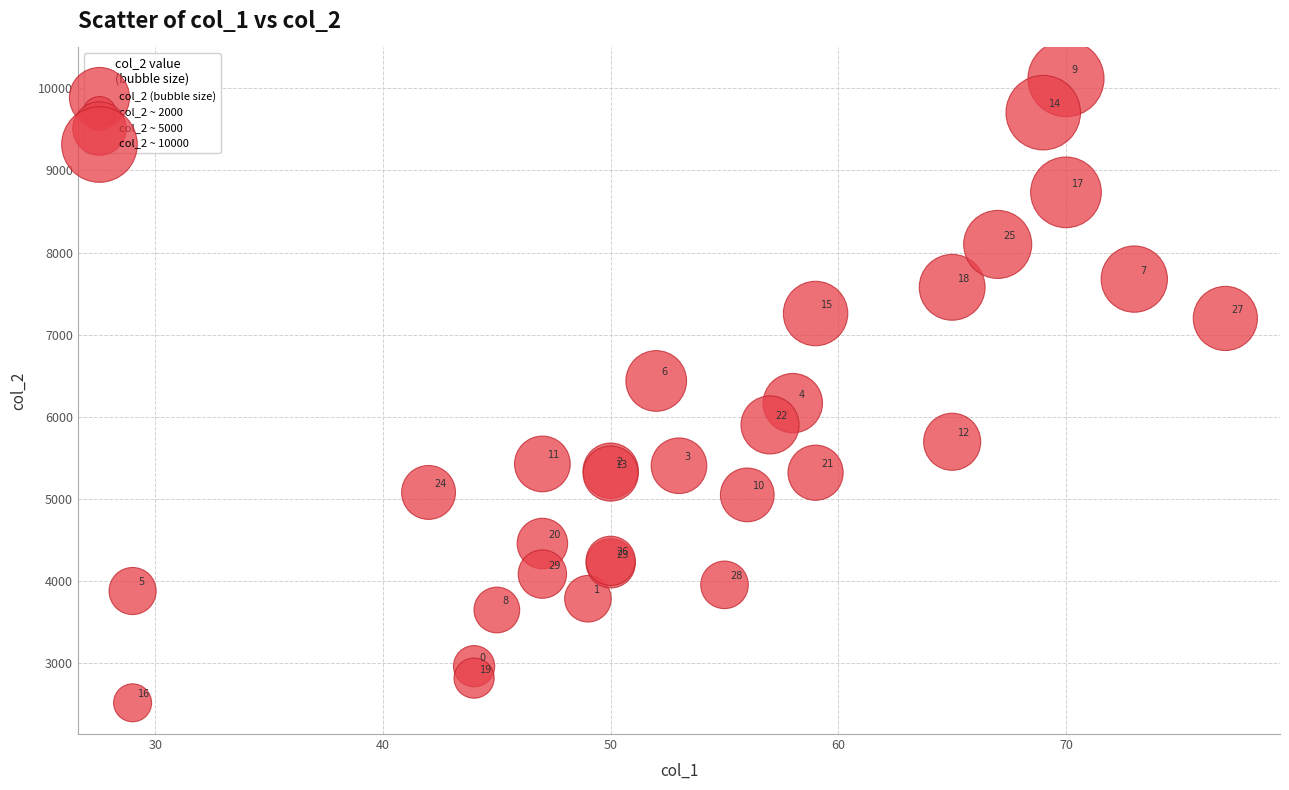

What Y value in the scatter plot is closest to 6319?

6438